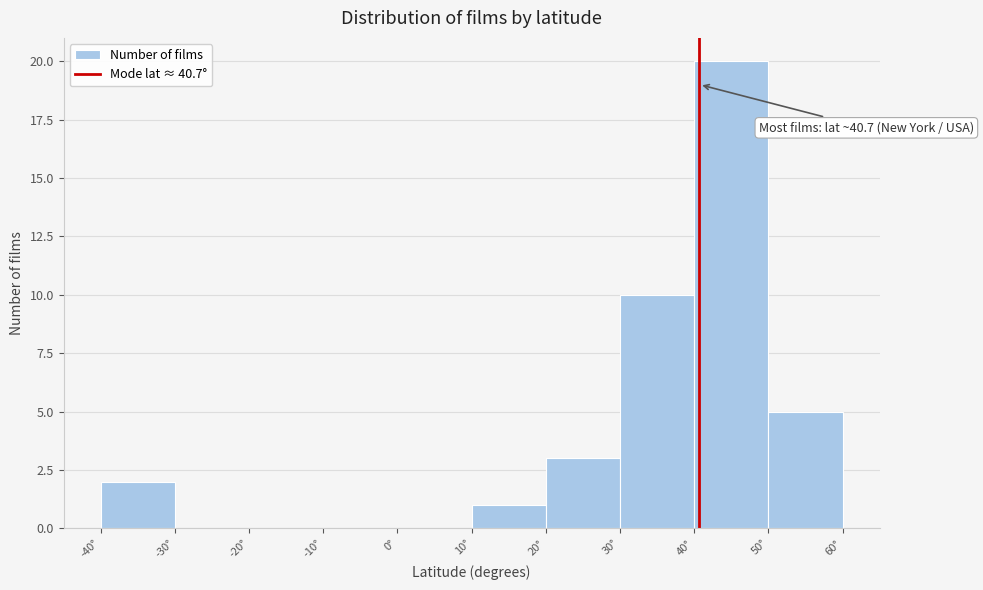

Which range on the x-axis has the tallest bar?

40 to 50